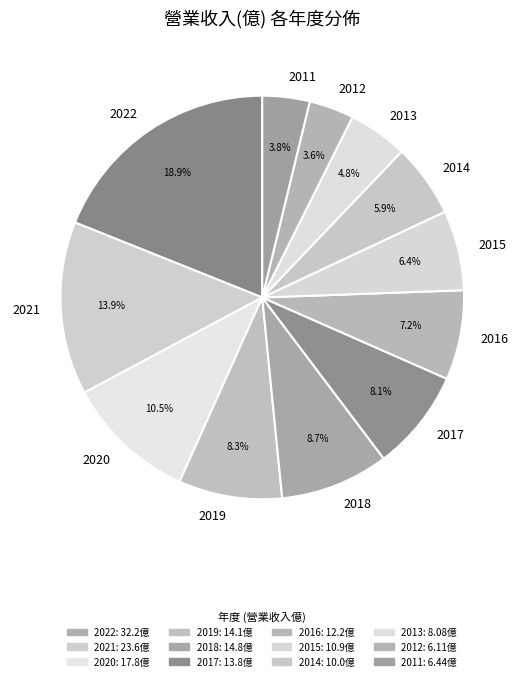

The 2016 slice represents 7% of the pie. True or false?

True